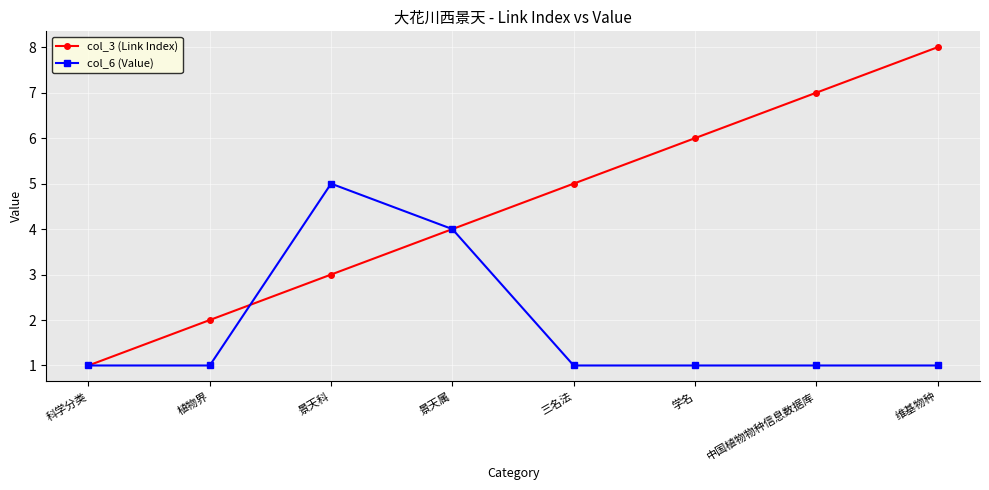

The value of col_6 (Value) at 三名法 is 0. True or false?

False